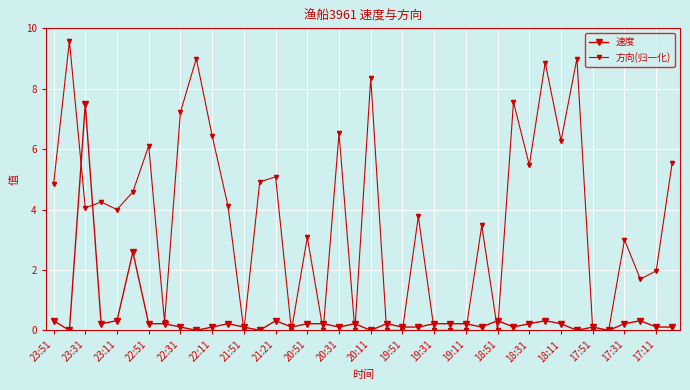

How many lines are shown in the chart?

2